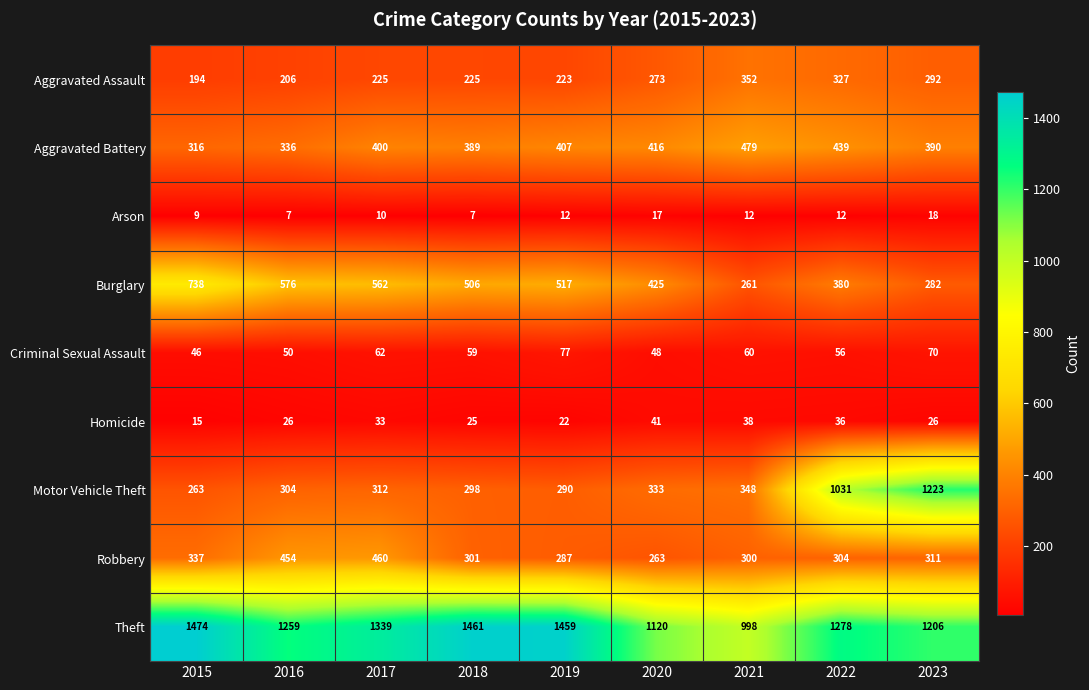

Which series has the largest total across all categories?

Theft